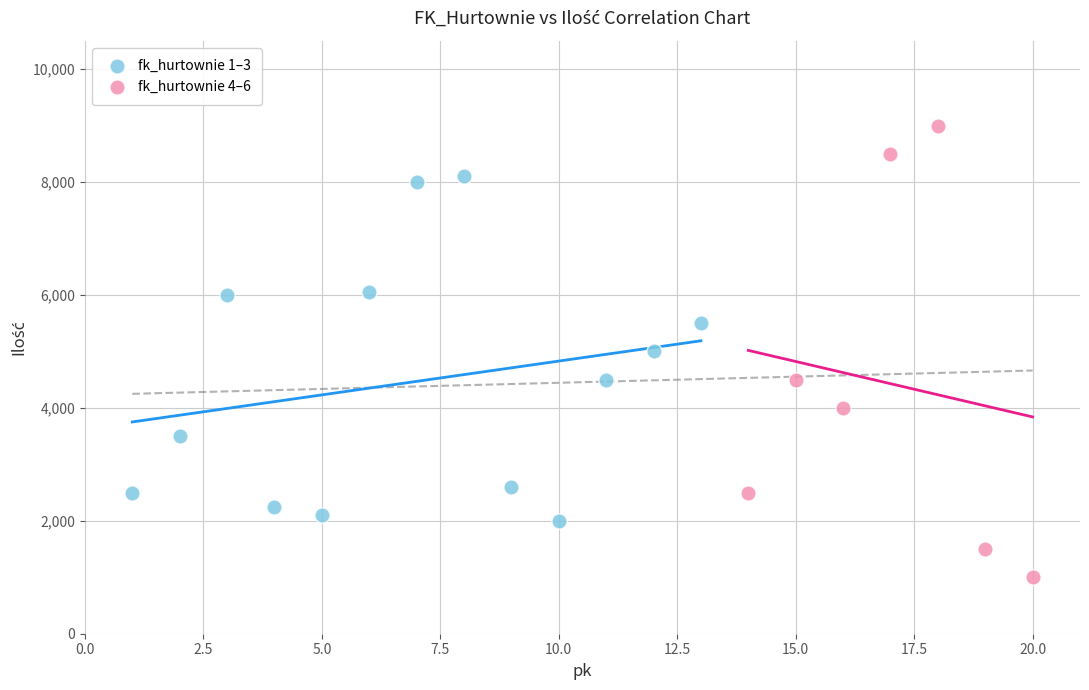

What are all the series names shown in the legend?

fk_hurtownie 1–3, fk_hurtownie 4–6